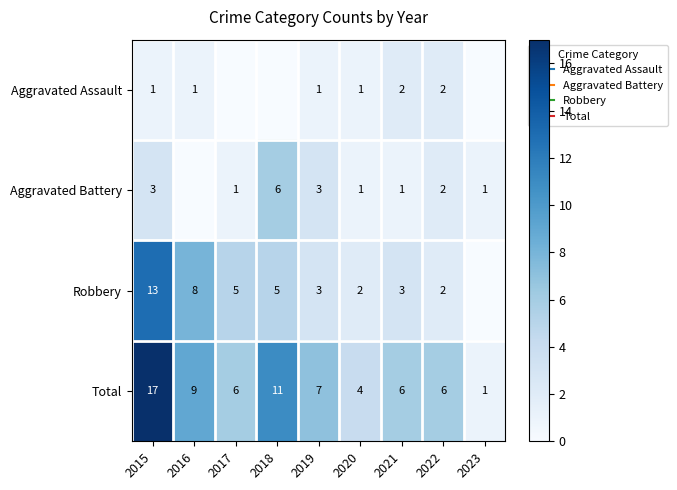

What is the spread (max minus min) of values at 2018?

11